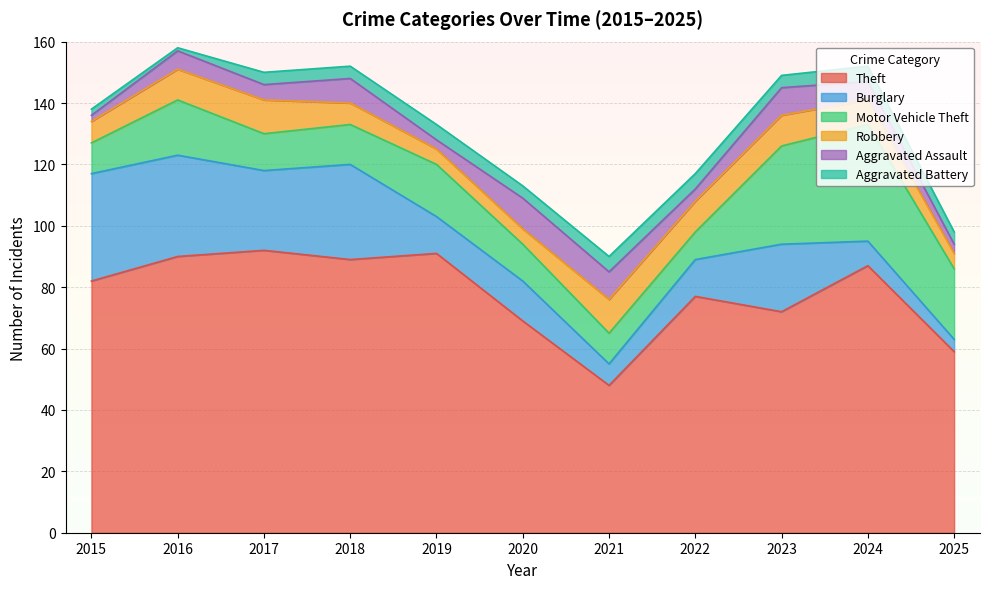

The Burglary series shows 8 at 2024. True or false?

True